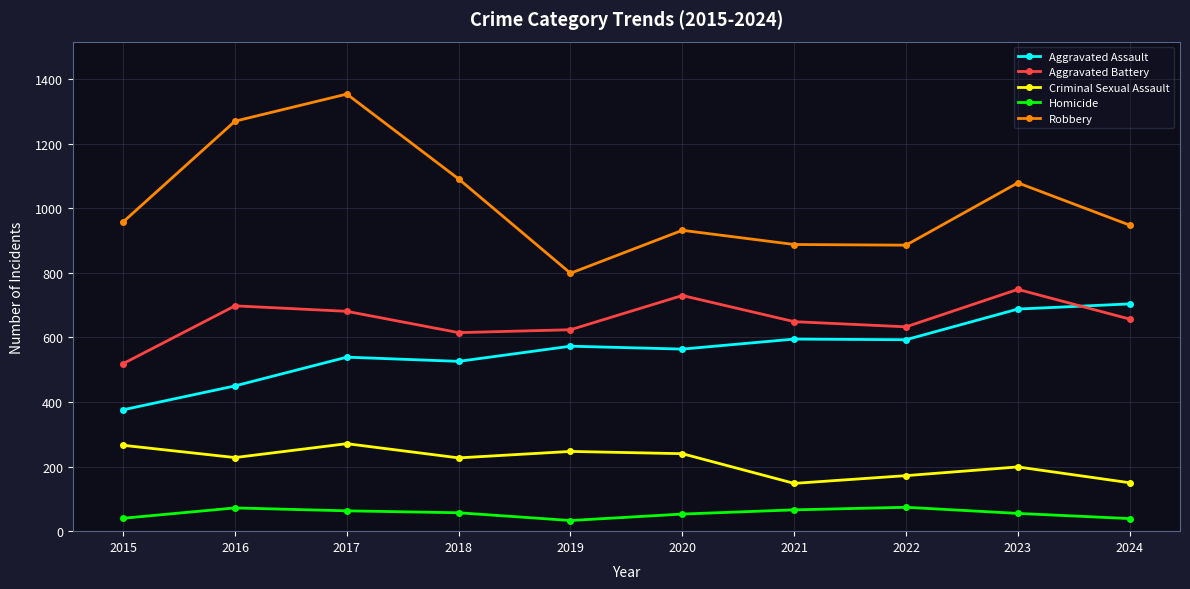

What is the value of the Aggravated Battery point at the 8th from the left?

633